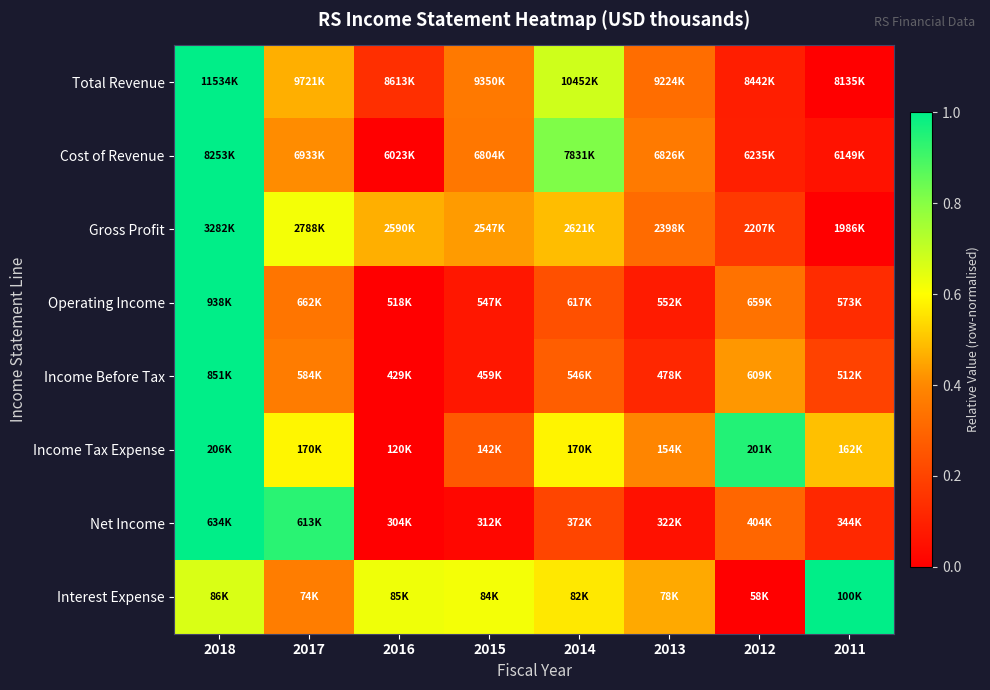

At how many categories does at least one series exceed 0?

8